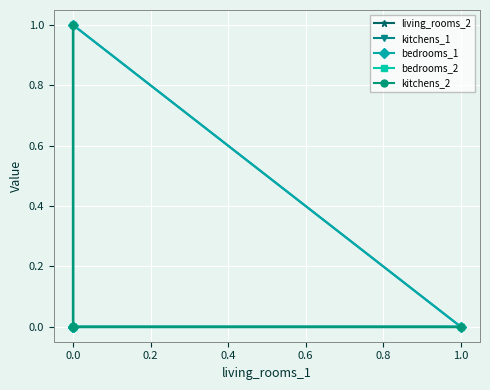

True or false: kitchens_1 has a value of 1 at 0.0.

False